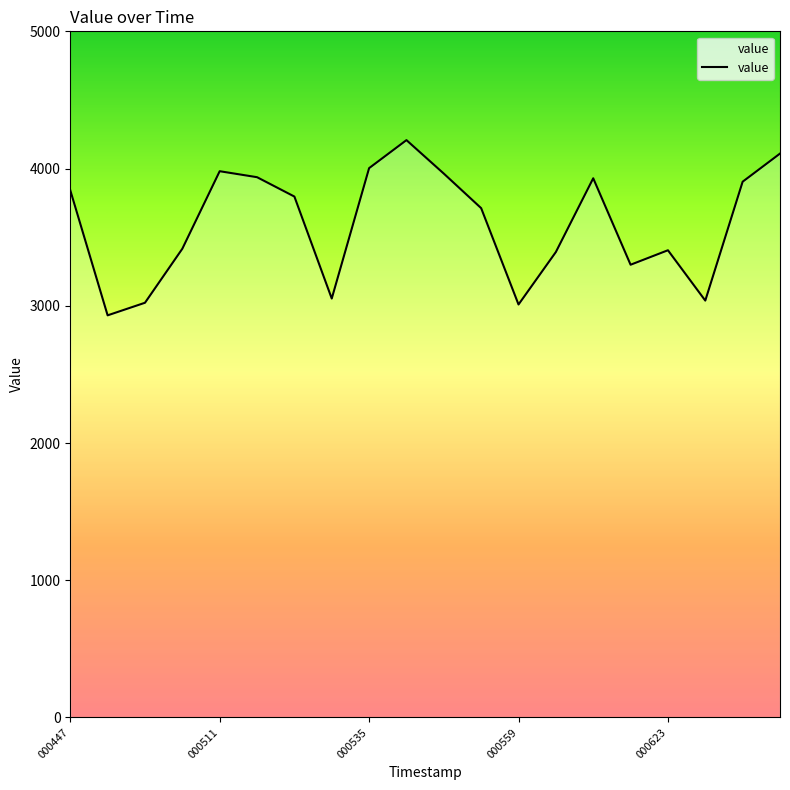

How many lines are shown in the chart?

1